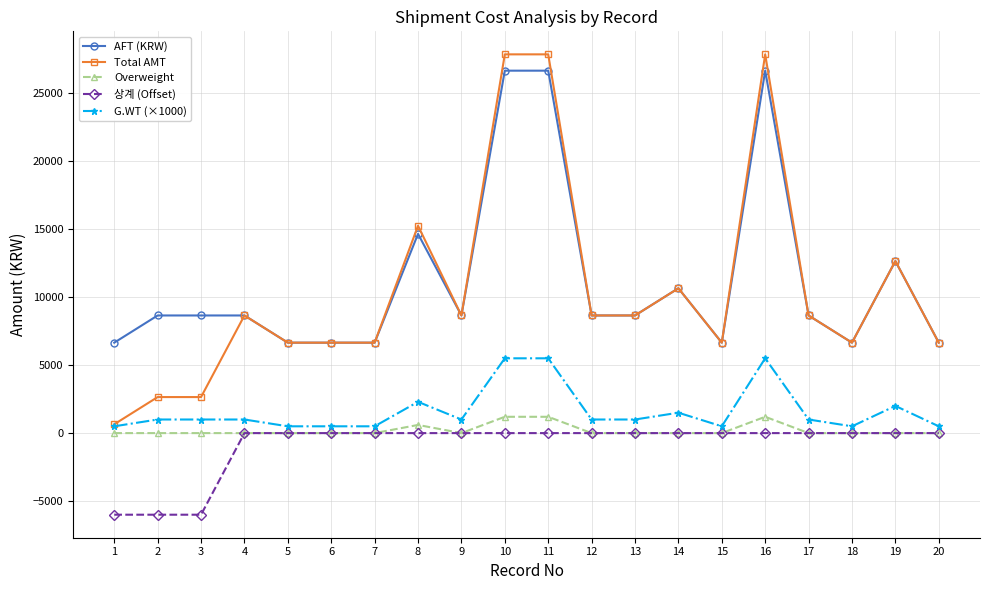

Count the number of categories in the chart.

20